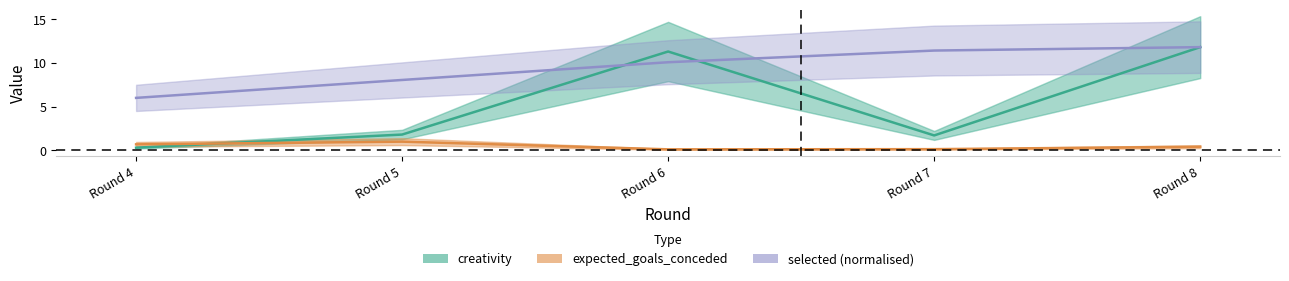

What is the smallest value displayed?

0.3